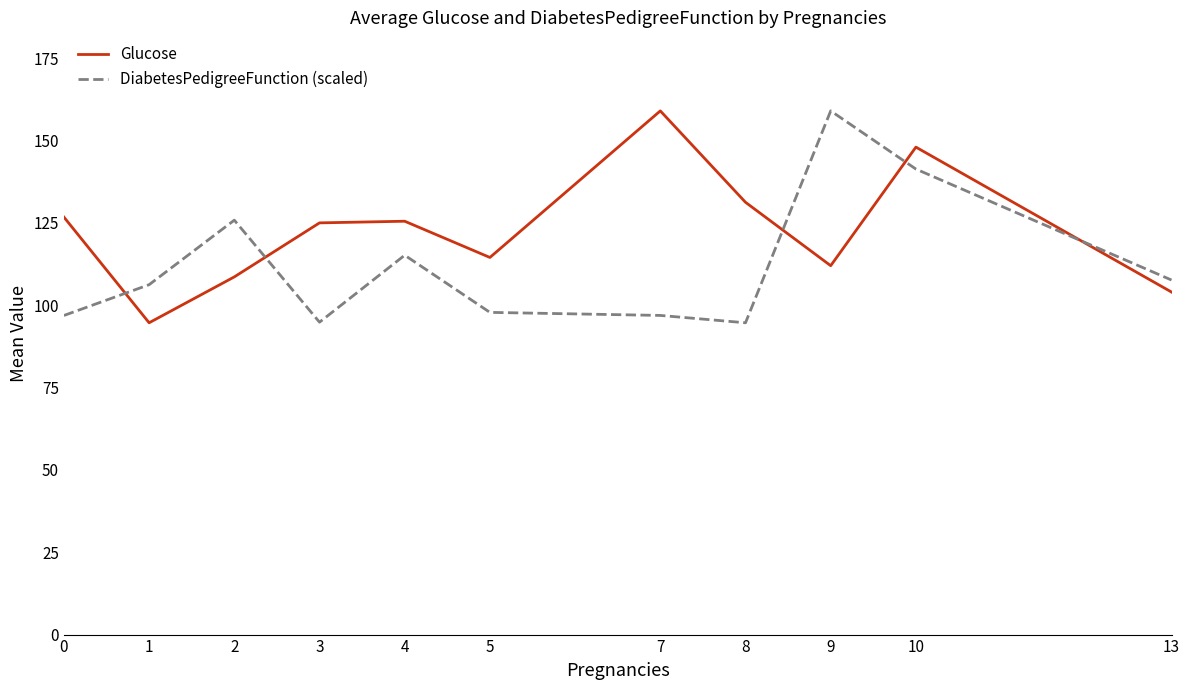

What is the lowest value of the DiabetesPedigreeFunction (scaled) series?

94.7